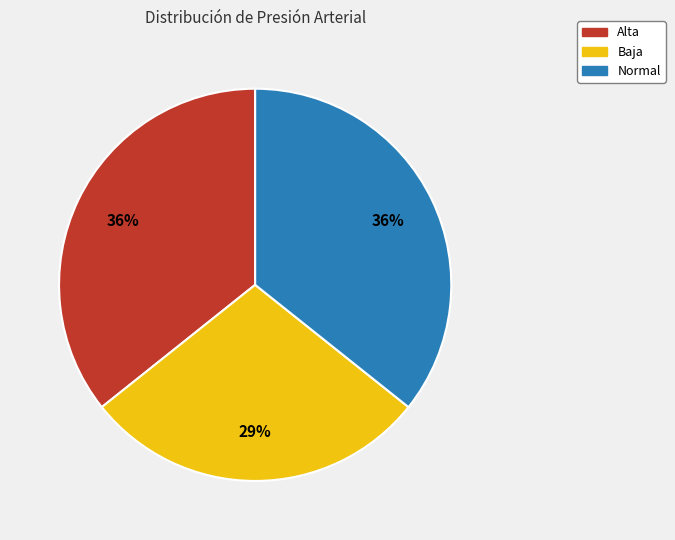

To the nearest percent, what is the difference between the Baja and Alta slice percentages?

7%